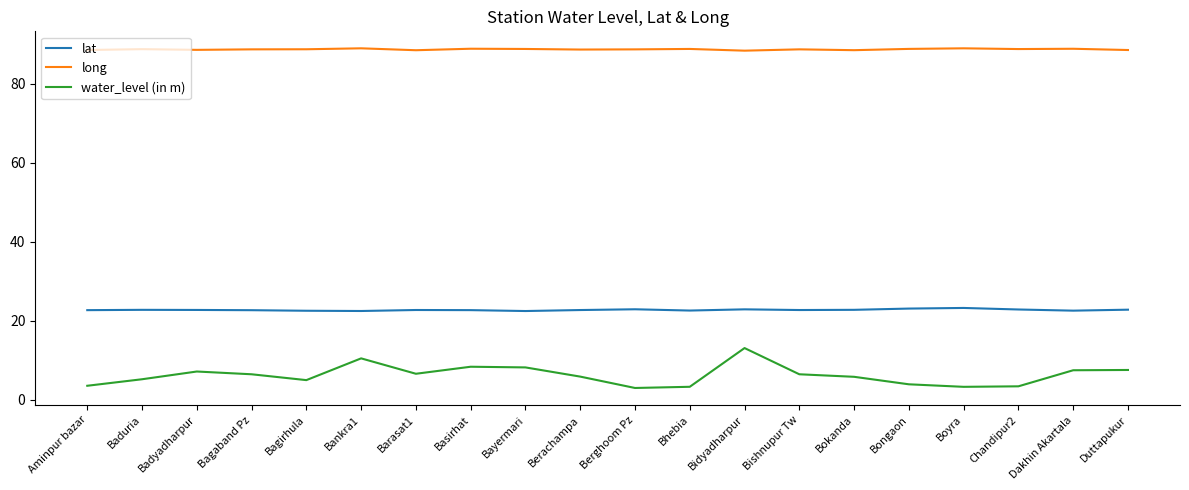

Is it true that long equals 88.7 at Bishnupur Tw?

True